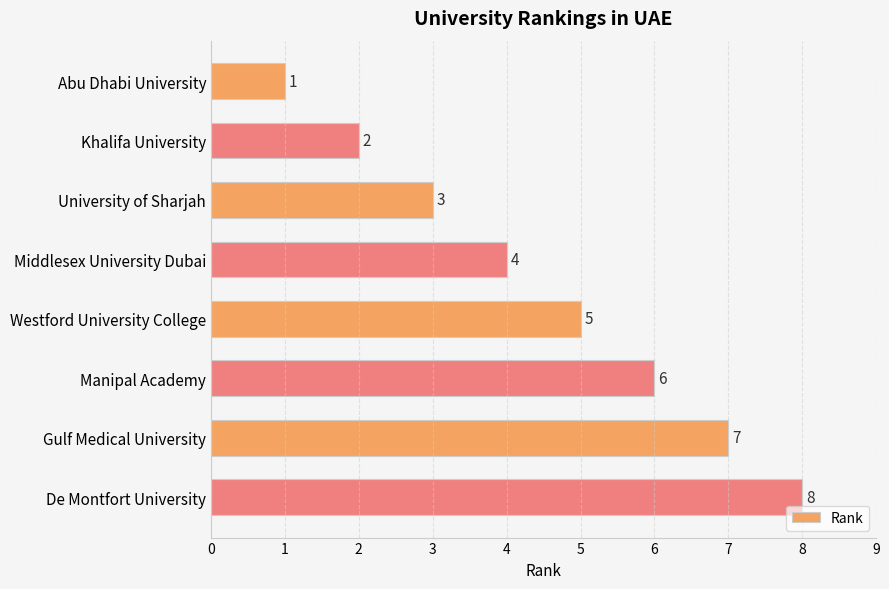

What is the difference between the maximum and minimum values?

7